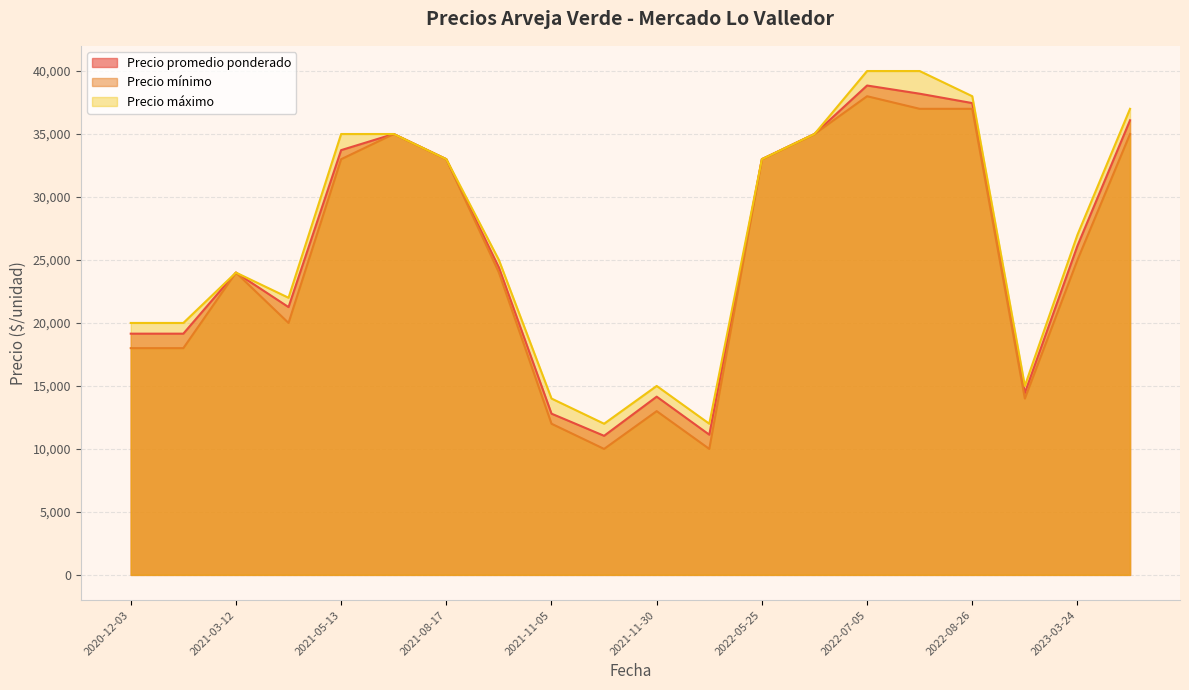

How many lines are shown in the chart?

3